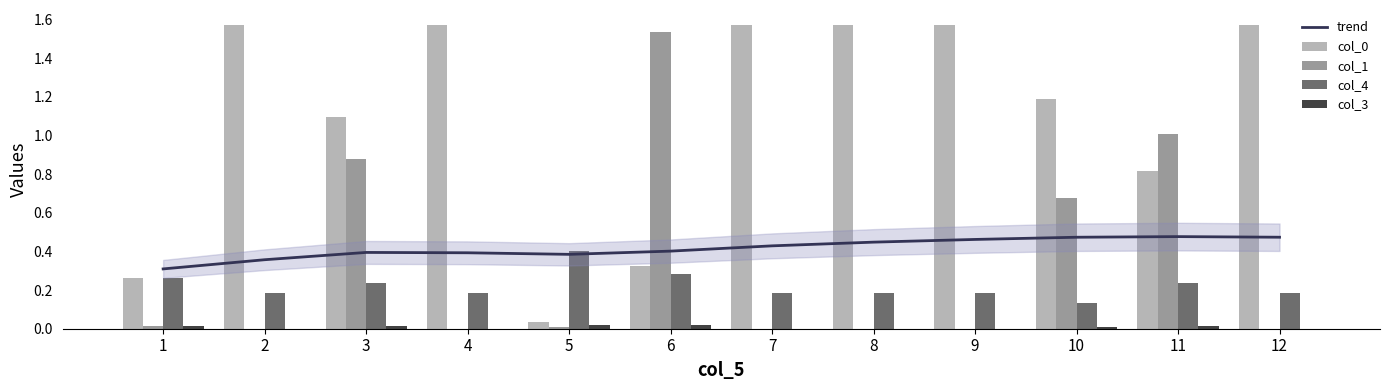

Reading left to right, what are all the values shown in this chart?

trend: 1=0.3	2=0.4	3=0.4	4=0.4	5=0.4	6=0.4	7=0.4	8=0.4	9=0.5	10=0.5	11=0.5	12=0.5
col_0: 1=0.3	2=1.6	3=1.1	4=1.6	5=0.0	6=0.3	7=1.6	8=1.6	9=1.6	10=1.2	11=0.8	12=1.6
col_1: 1=0.0	2=0.0	3=0.9	4=0.0	5=0.0	6=1.5	7=0.0	8=0.0	9=0.0	10=0.7	11=1.0	12=0.0
col_4: 1=0.3	2=0.2	3=0.2	4=0.2	5=0.4	6=0.3	7=0.2	8=0.2	9=0.2	10=0.1	11=0.2	12=0.2
col_3: 1=0.0	2=0.0	3=0.0	4=0.0	5=0.0	6=0.0	7=0.0	8=0.0	9=0.0	10=0.0	11=0.0	12=0.0